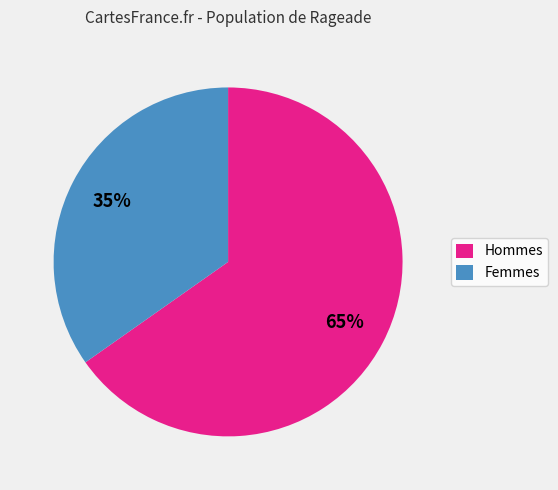

How many segments does this pie chart have?

2